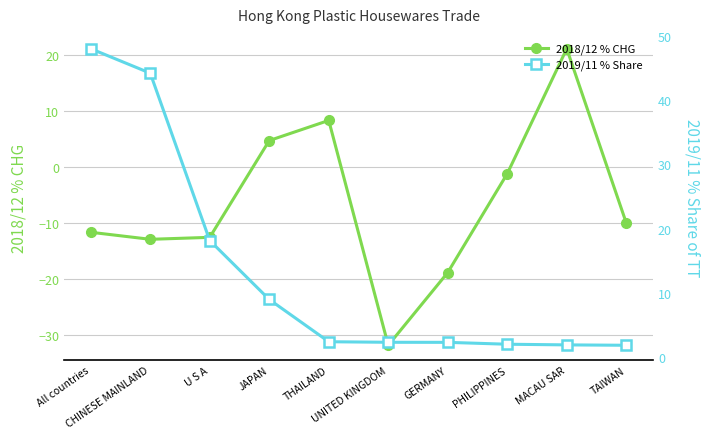

True or false: 2018/12 % CHG has more than 0 interior local peaks.

True